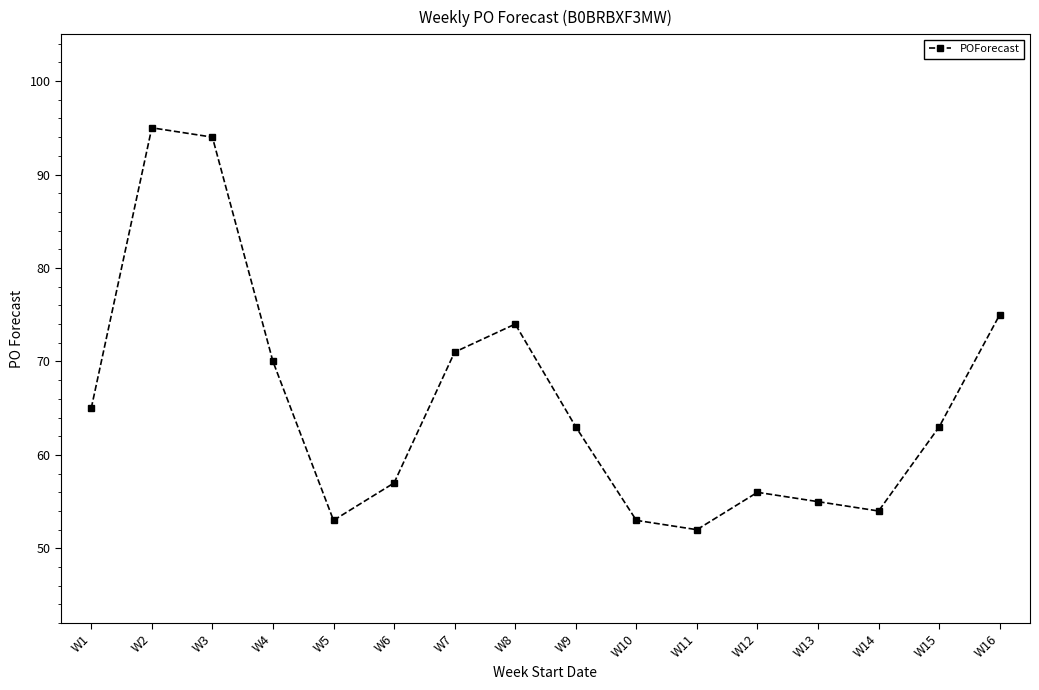

What is the value of the 6th point from the left?

57